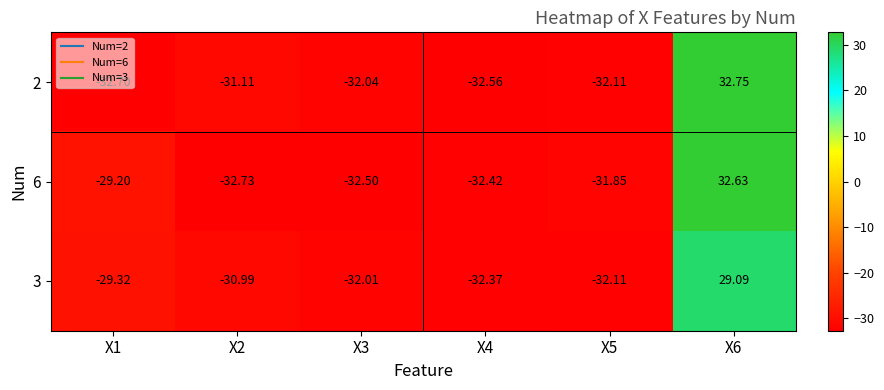

Is the value of 6 at X6 greater than the value of 2 at X6?

No